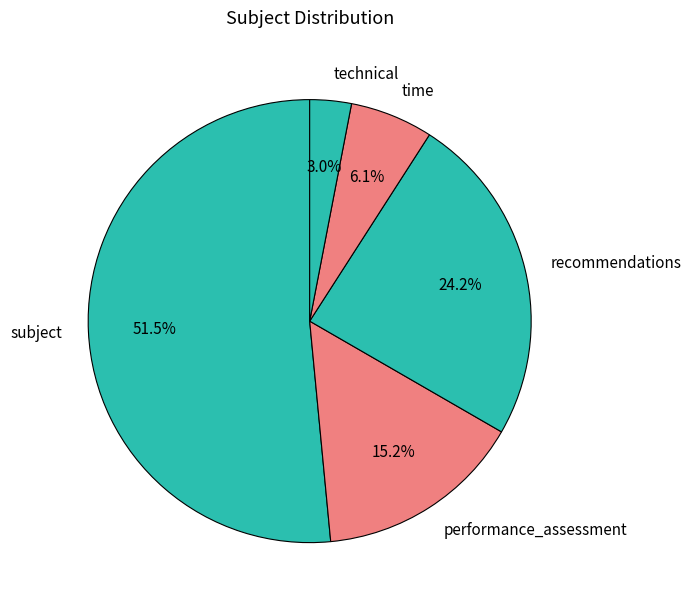

To the nearest percent, what is the difference between the largest and smallest slice percentages?

48%